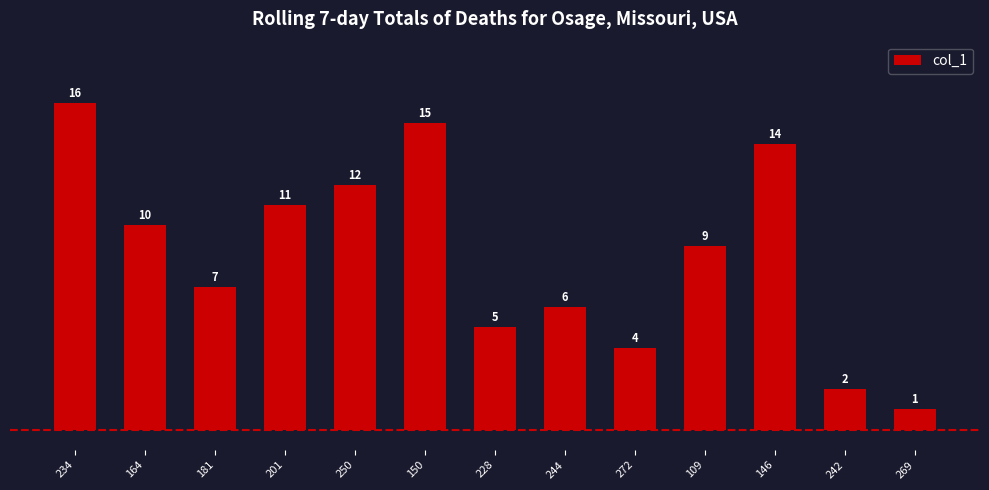

What is the smallest value displayed?

1